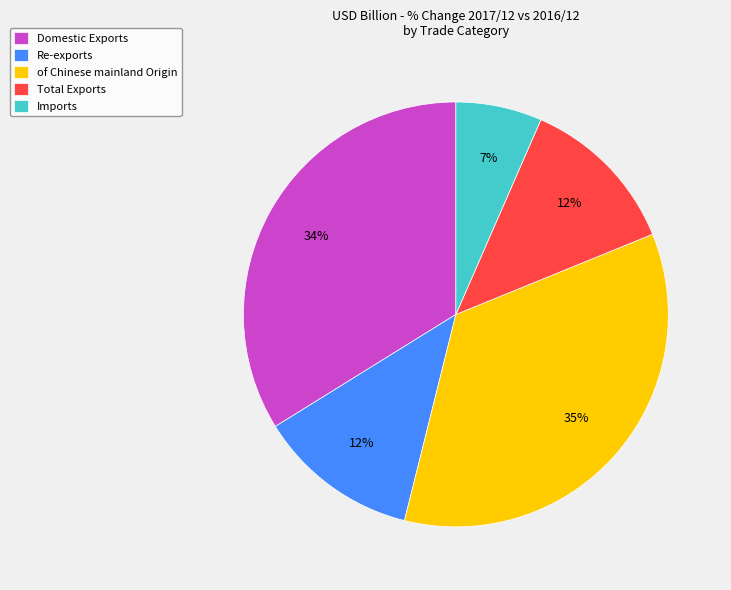

To the nearest percent, what percentage of the pie is of Chinese mainland Origin?

35%